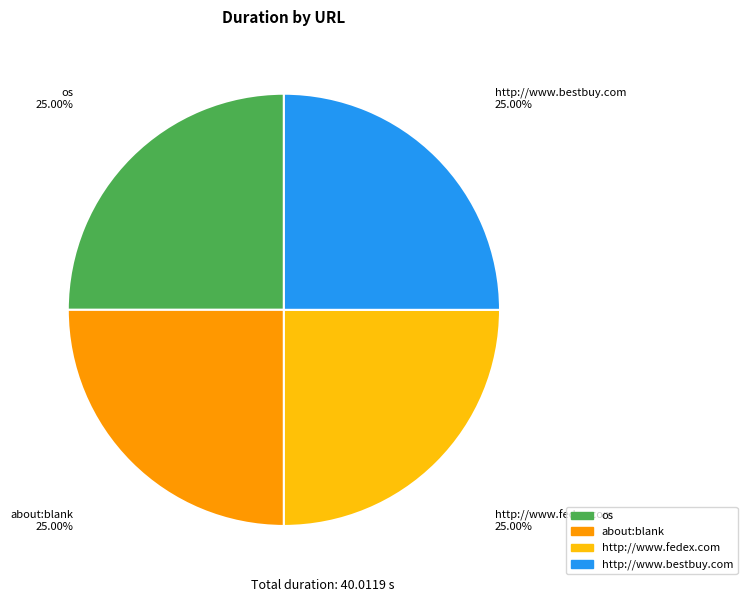

The http://www.fedex.com slice represents 25% of the pie. True or false?

True